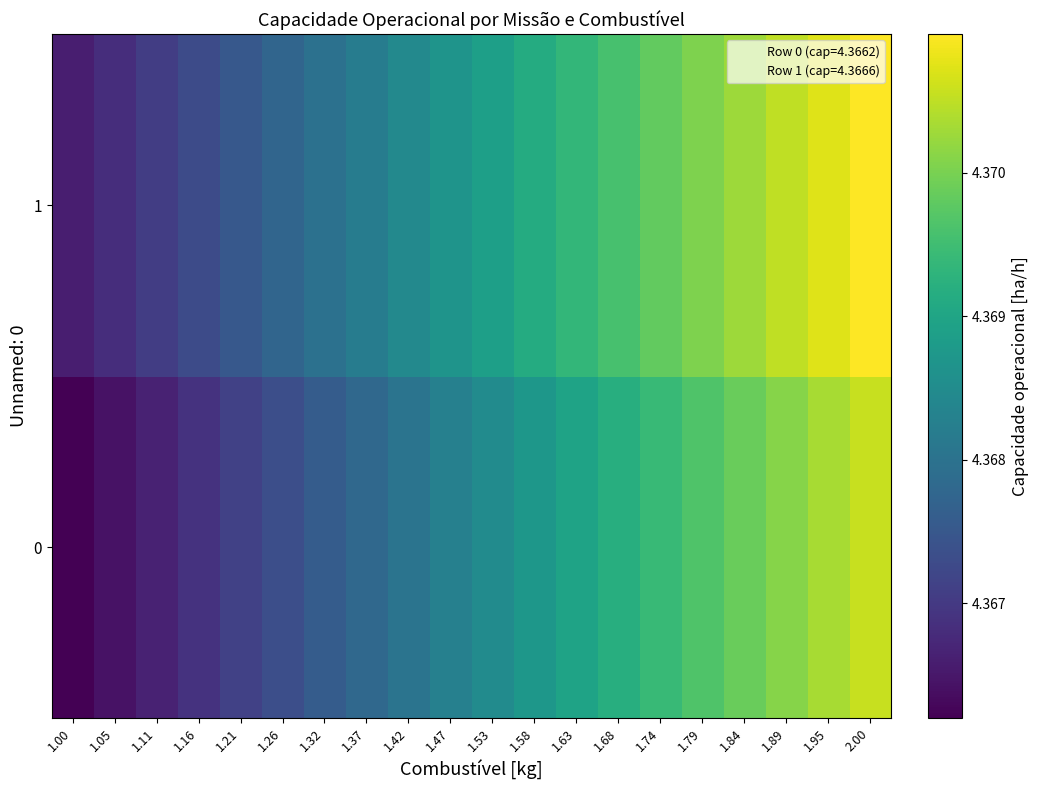

At which category does the chart reach its peak across all series?

2.00